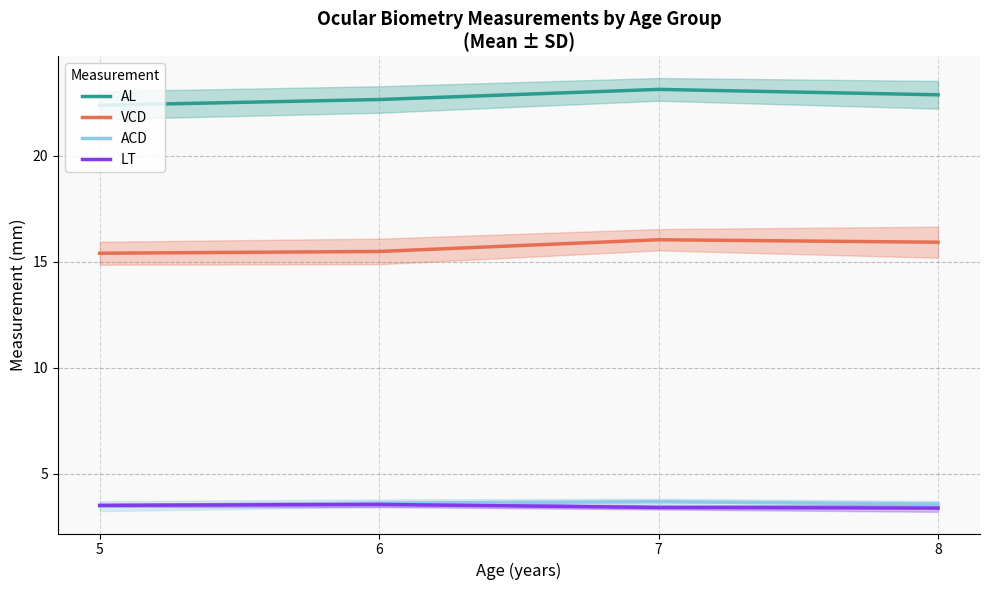

What is the value of the AL point at the 4th from the left?

22.9